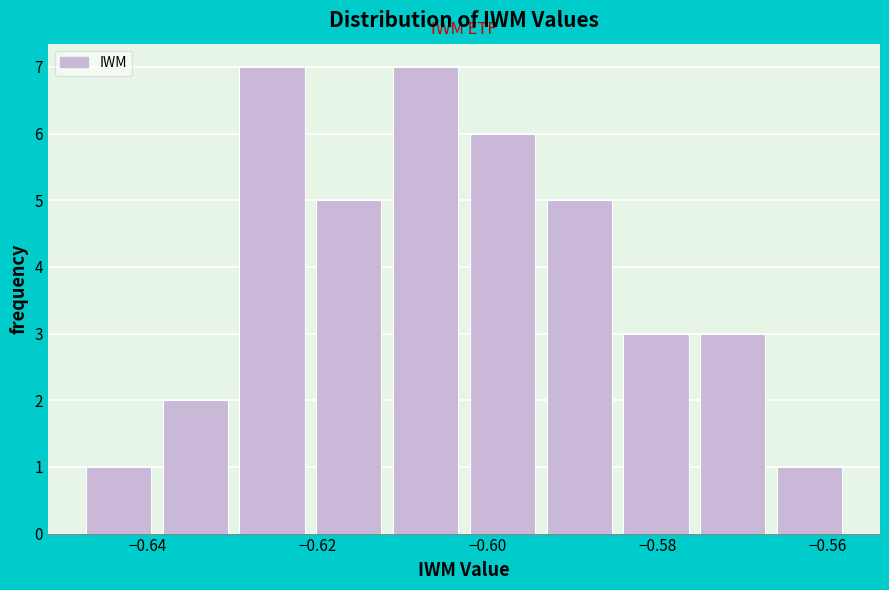

What is the height of the bar covering -0.648 to -0.638 on the x-axis? Neither the bar edges nor the heights are printed on the chart, so give them approximately, as read against the axes.

1